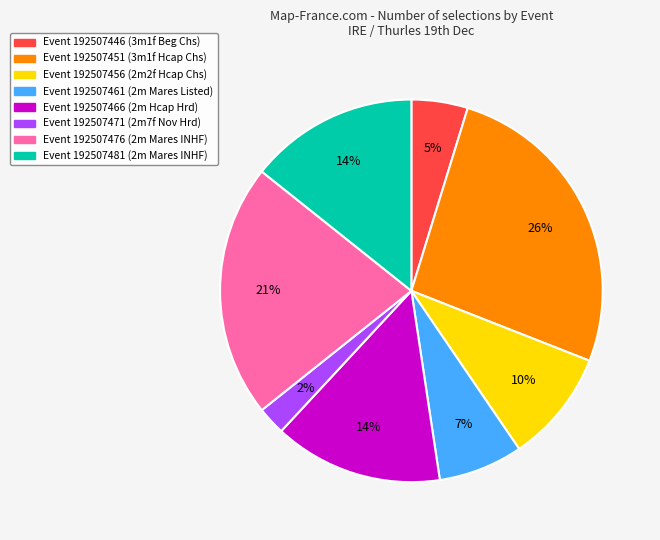

To the nearest percent, what is the difference between the largest and smallest slice percentages?

24%